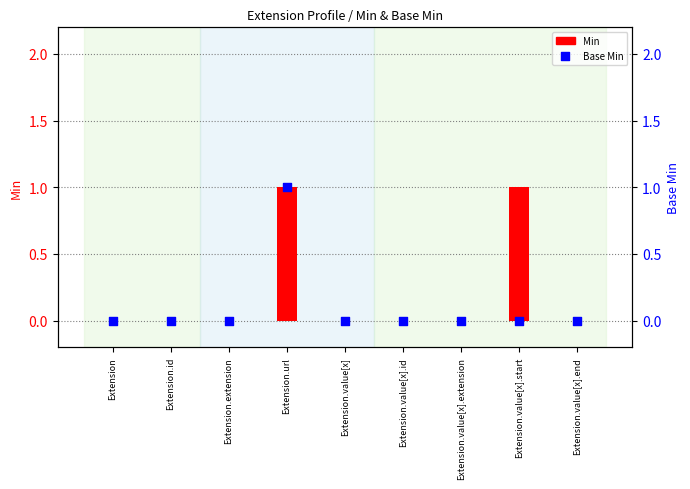

Which series has the largest Y range (max minus min)?

Min